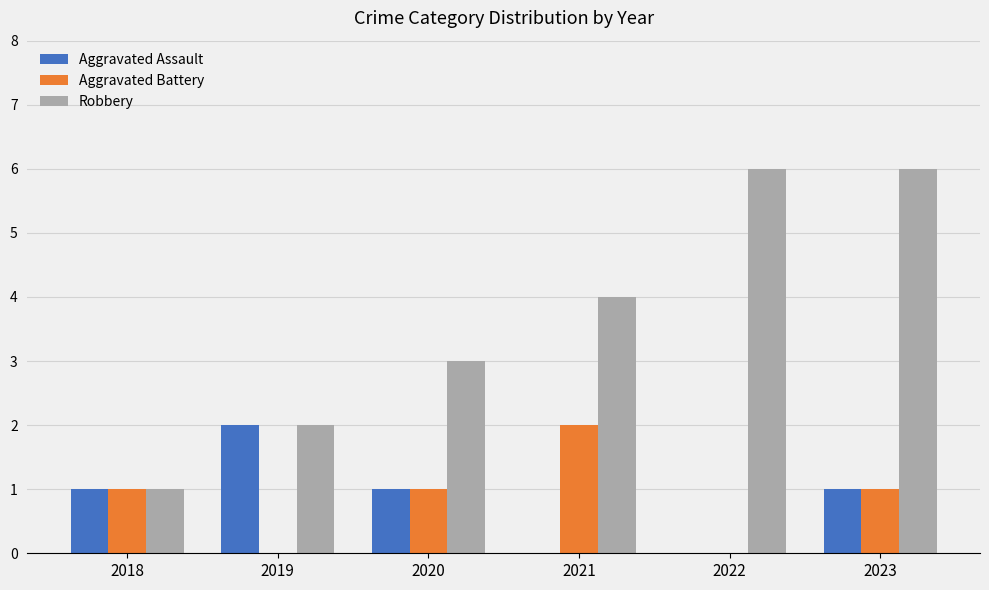

Which series changed the most between 2018 and 2022?

Robbery